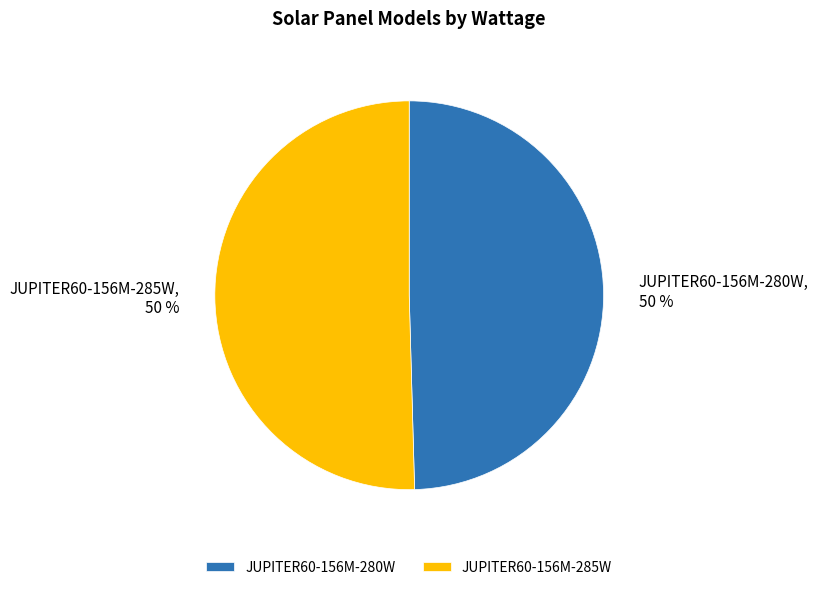

How many slices are in this pie chart?

2